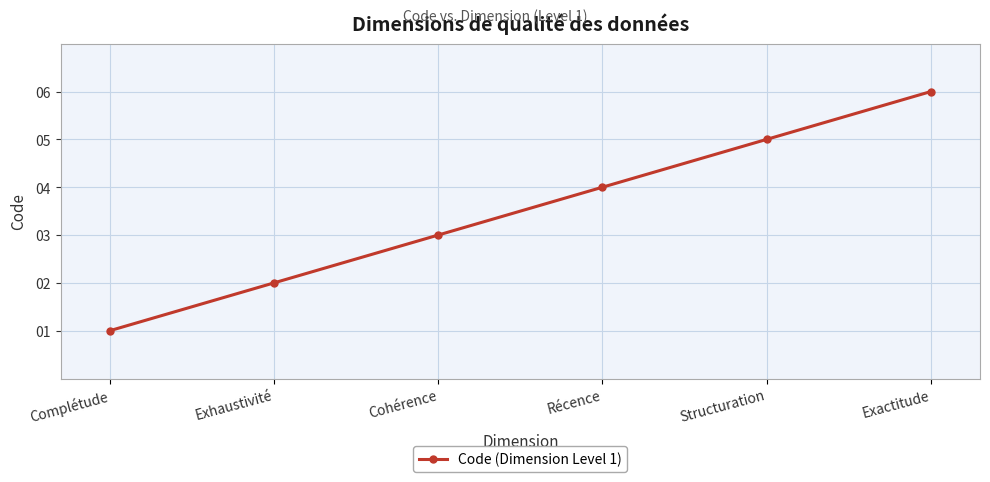

Which has a higher value, Structuration or Exactitude?

Exactitude